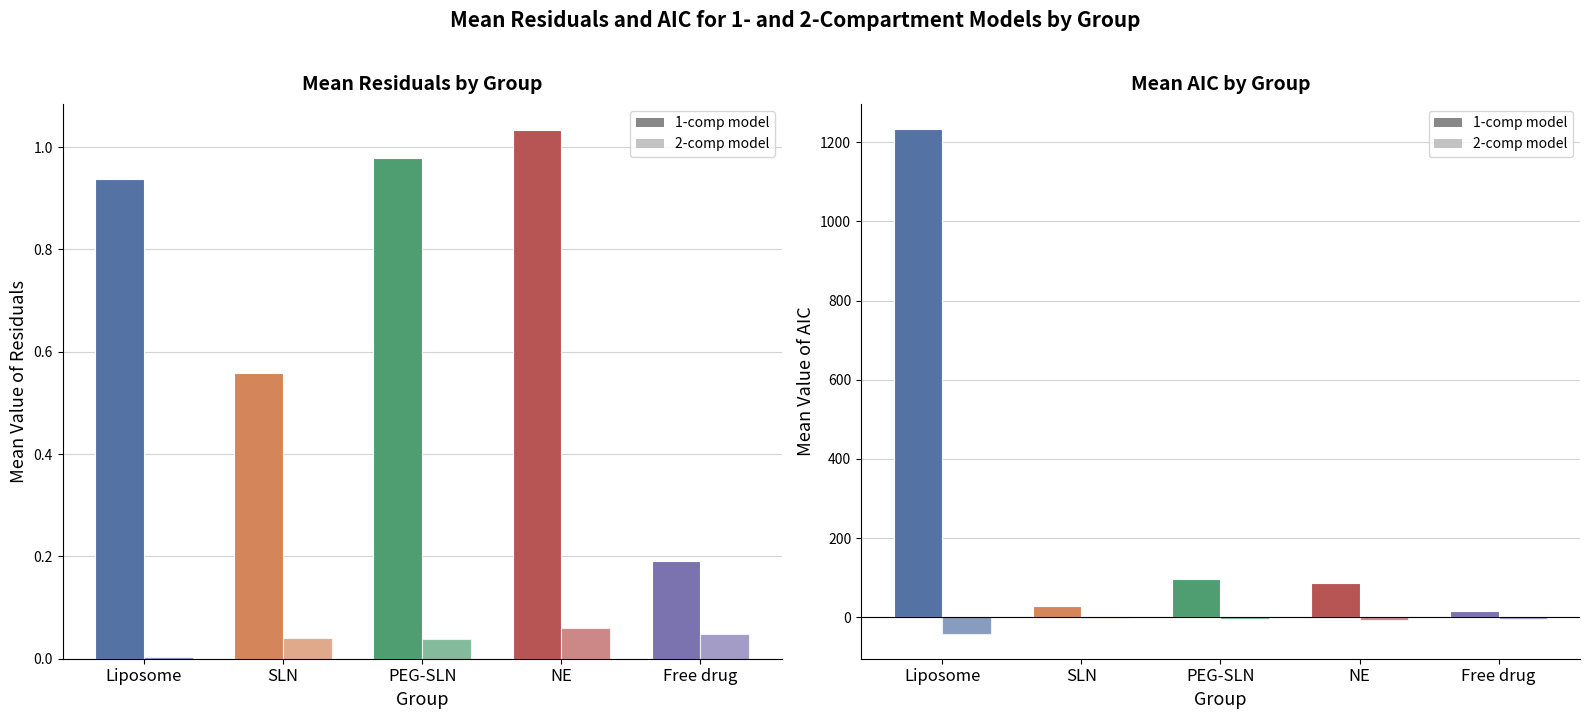

What is the label of the 5th bar from the left?

Free drug